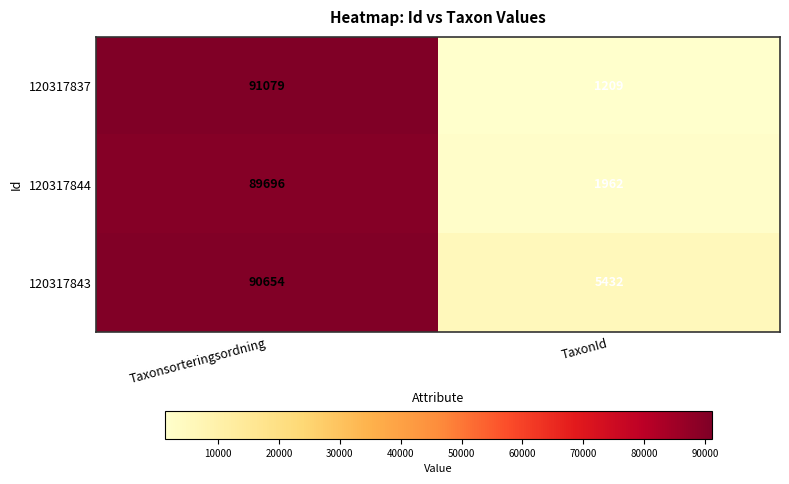

What is the average value of the 120317844 series?

45829